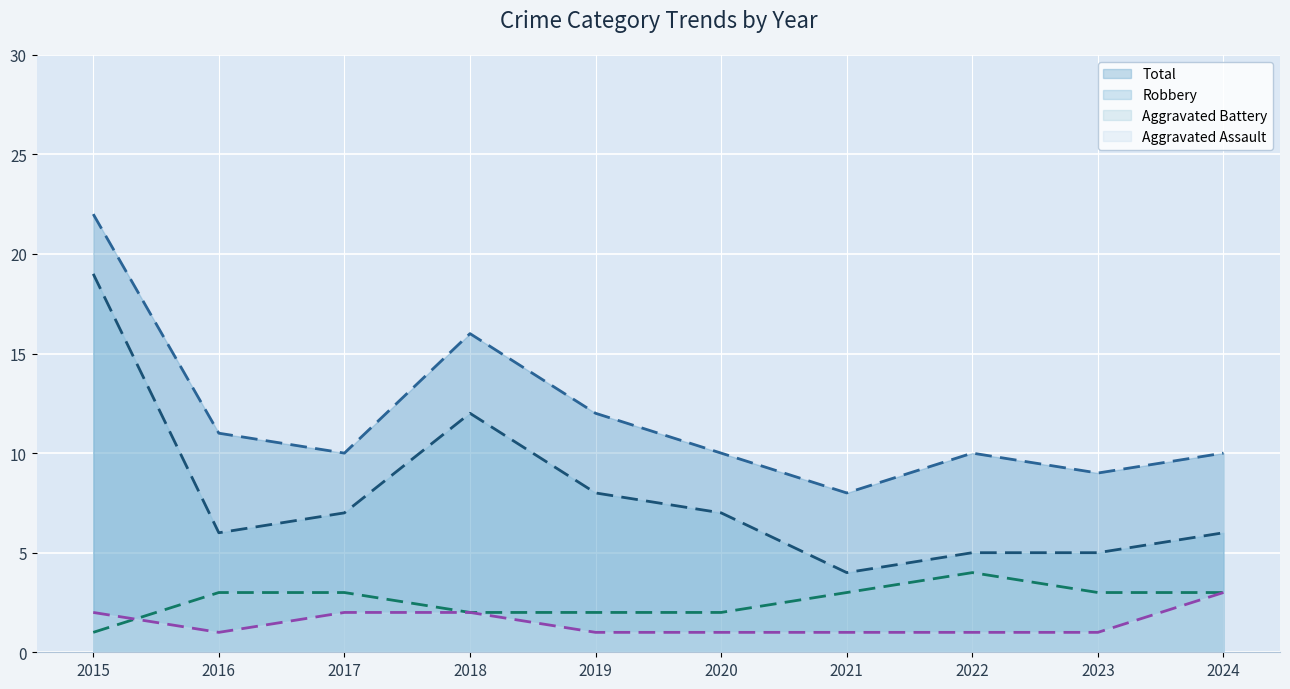

Where does the Robbery (line) series first go above 7?

2015